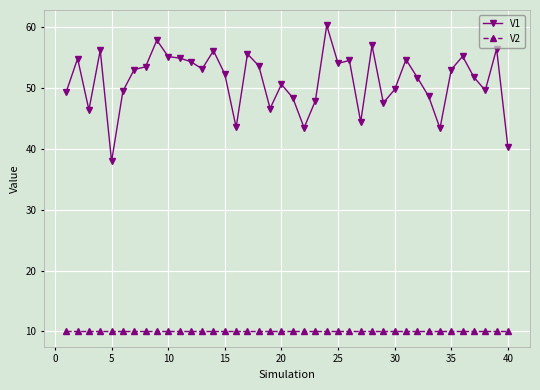

True or false: V2 and V1 cross at least once.

False